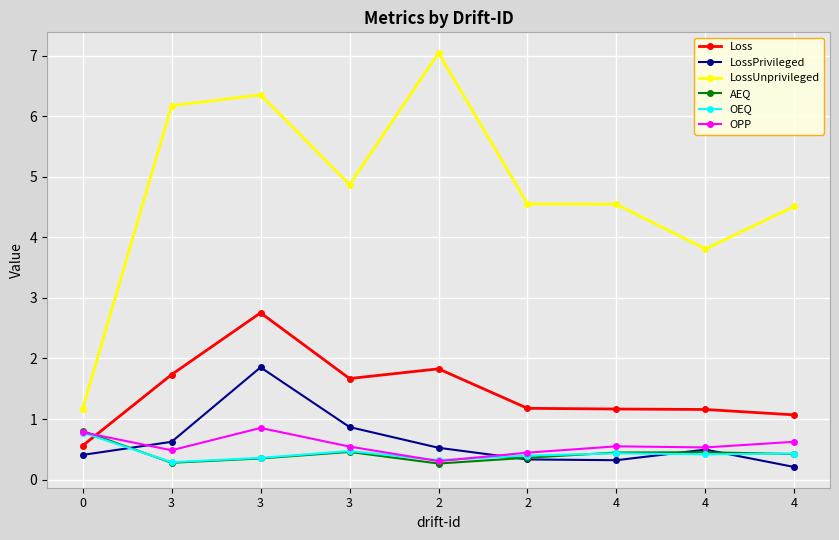

Reading right to left, transcribe all the data shown in this chart.

Loss: 4=1.1	4=1.2	4=1.2	2=1.2	2=1.8	3=1.7	3=2.8	3=1.7	0=0.6
LossPrivileged: 4=0.2	4=0.5	4=0.3	2=0.3	2=0.5	3=0.9	3=1.9	3=0.6	0=0.4
LossUnprivileged: 4=4.5	4=3.8	4=4.5	2=4.6	2=7.0	3=4.9	3=6.4	3=6.2	0=1.2
AEQ: 4=0.4	4=0.5	4=0.4	2=0.4	2=0.3	3=0.5	3=0.3	3=0.3	0=0.8
OEQ: 4=0.4	4=0.4	4=0.4	2=0.4	2=0.3	3=0.5	3=0.4	3=0.3	0=0.8
OPP: 4=0.6	4=0.5	4=0.5	2=0.4	2=0.3	3=0.5	3=0.9	3=0.5	0=0.8